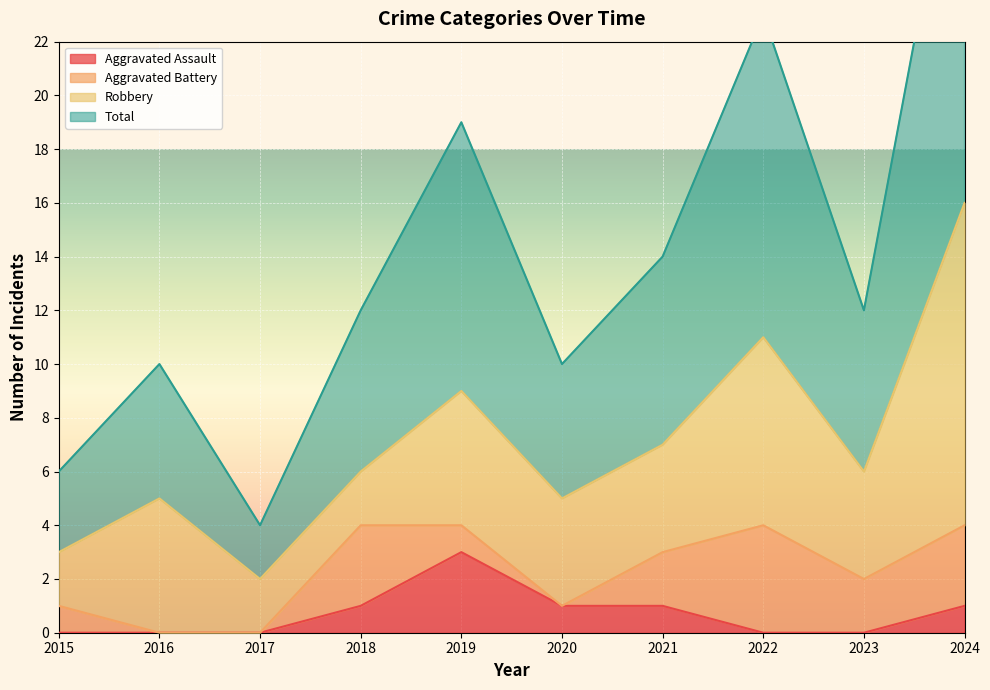

What is the difference between the highest and lowest values at 2020?

9